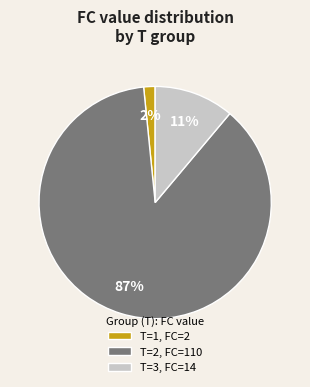

What is the smallest slice in the pie chart?

T=1, FC=2